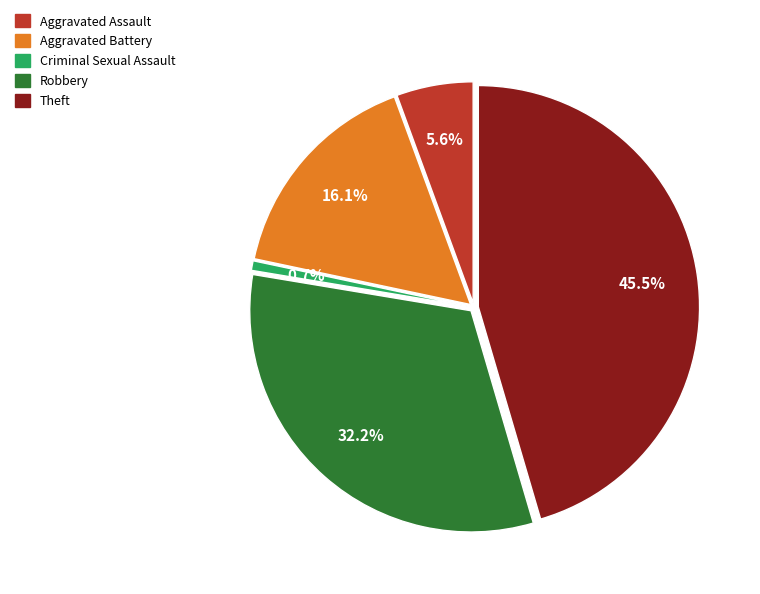

Is there any slice that represents more than half of the pie?

No